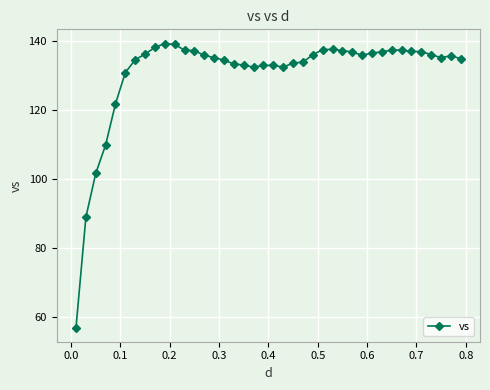

True or false: there are more than 1 points higher than both neighbors.

True